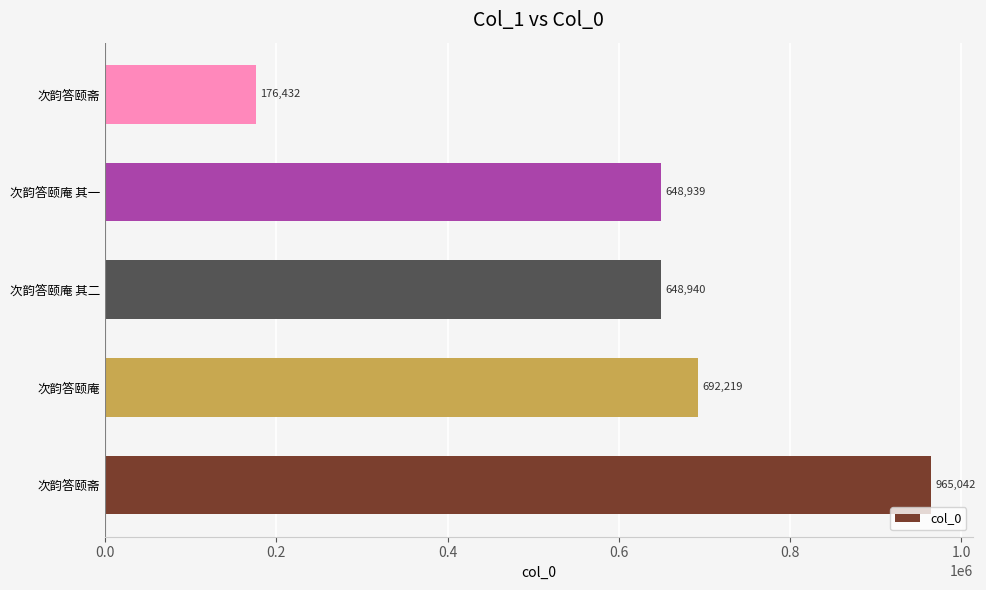

How many bars are there in total?

5